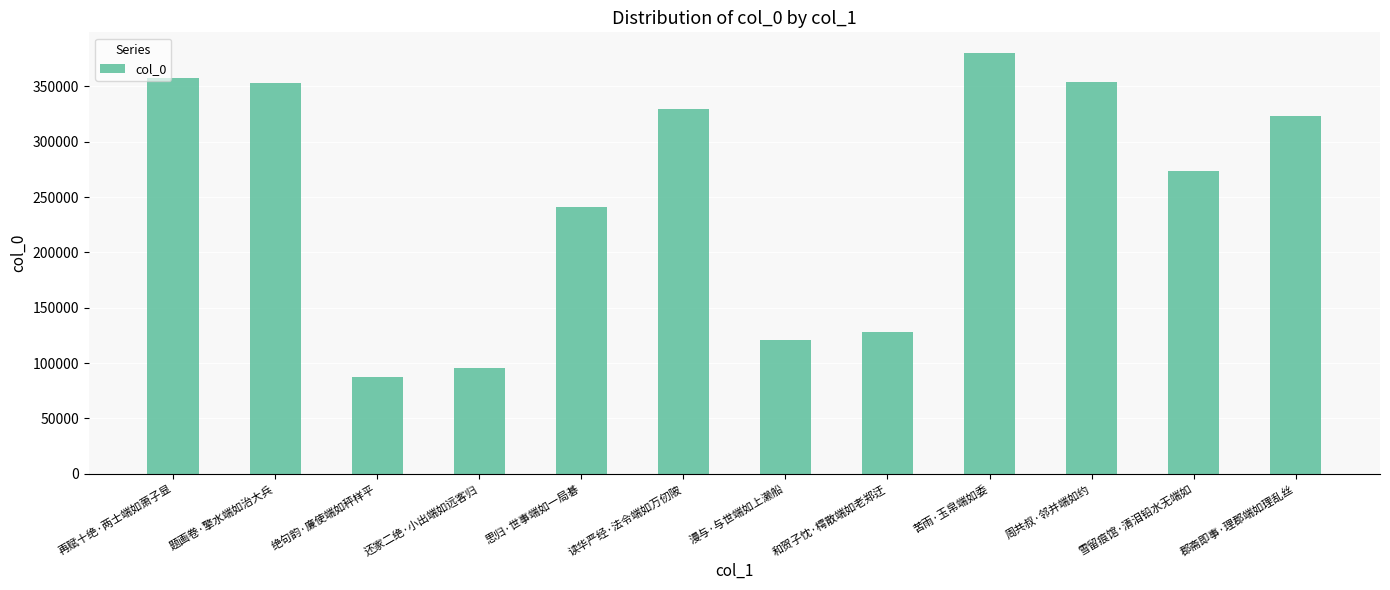

Where is the data nearest to the value 233459?

思归·世事端如一局碁